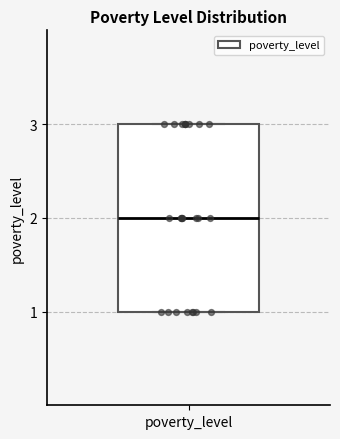

Where is the upper edge of the box for poverty_level on the y-axis? The values are not printed on the chart, so give them approximately, as read against the axis.

3